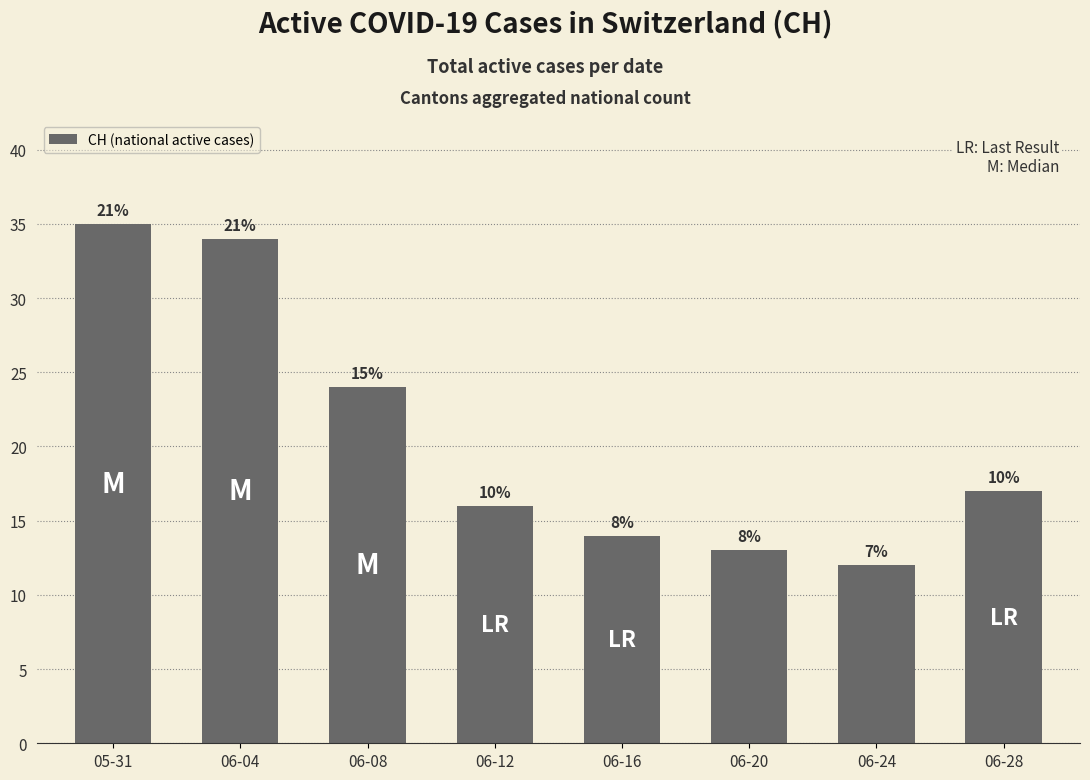

True or false: the data shows 56 at 06-04.

False